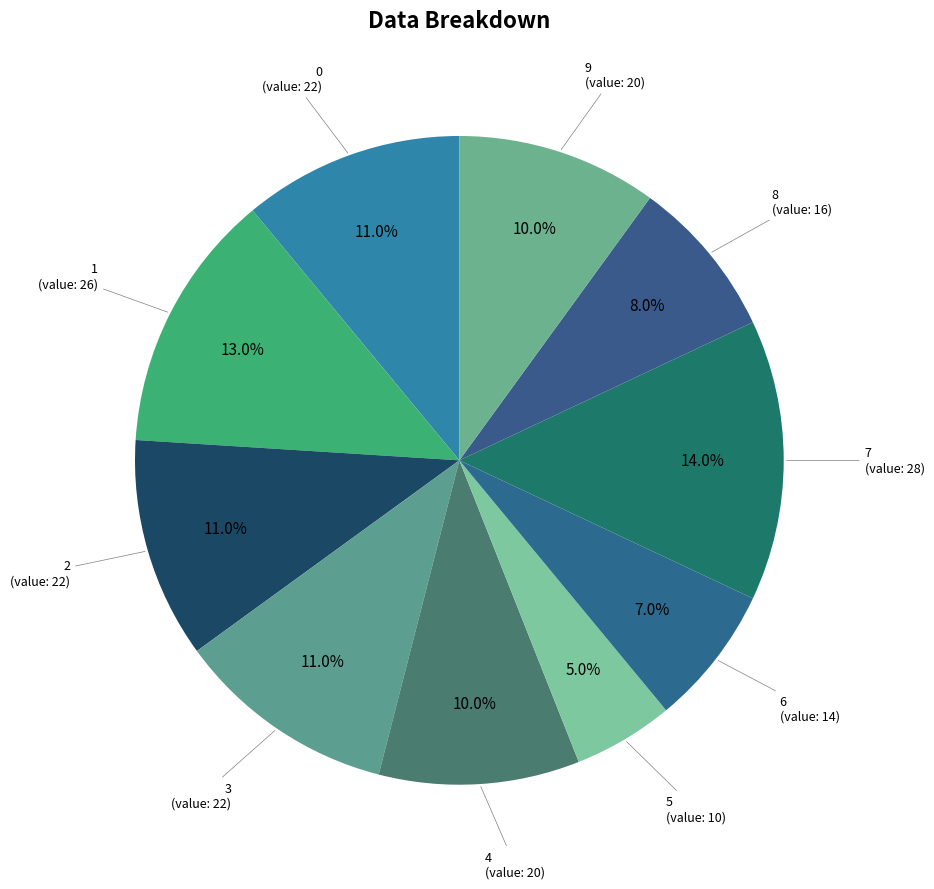

How many slices are in this pie chart?

10